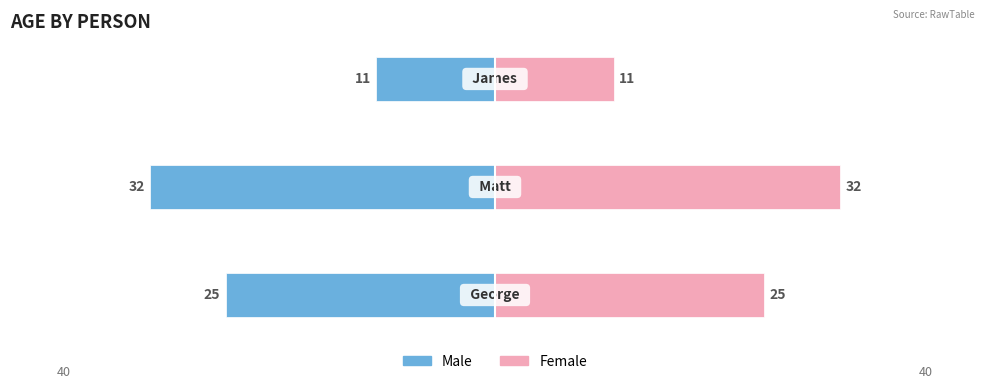

Count the Female values in the range 11 to 32.

3